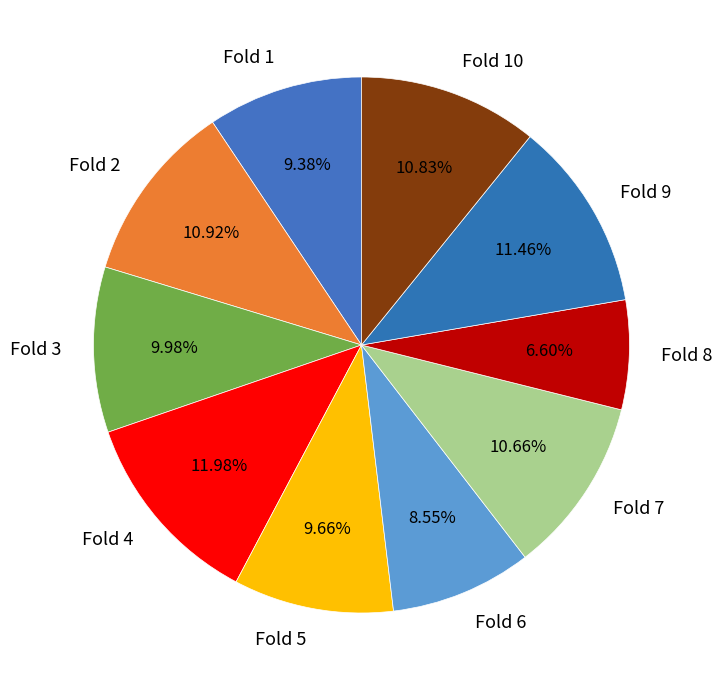

How many segments does this pie chart have?

10